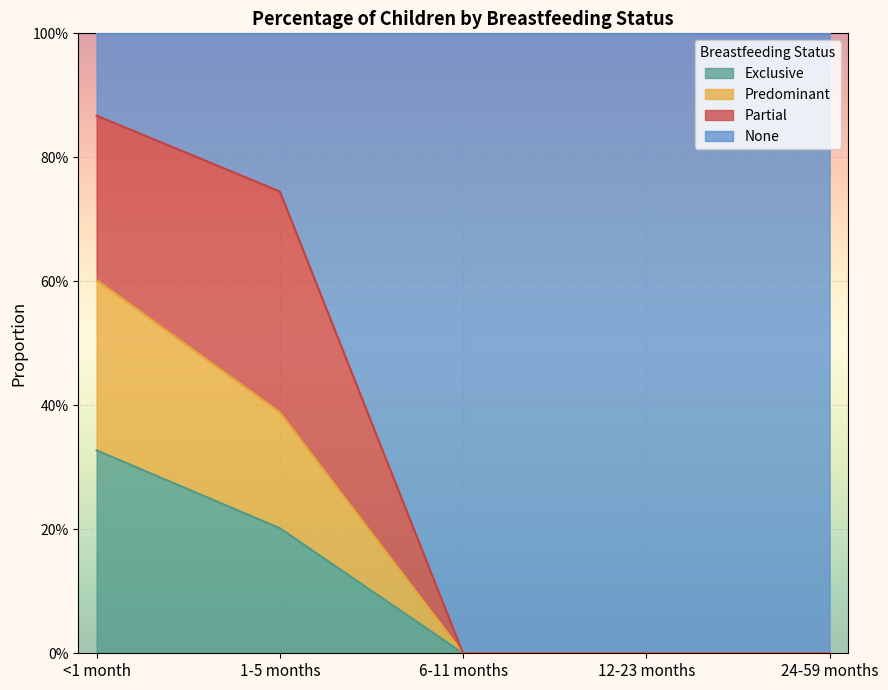

Does the chart display data point markers on the line(s)?

No